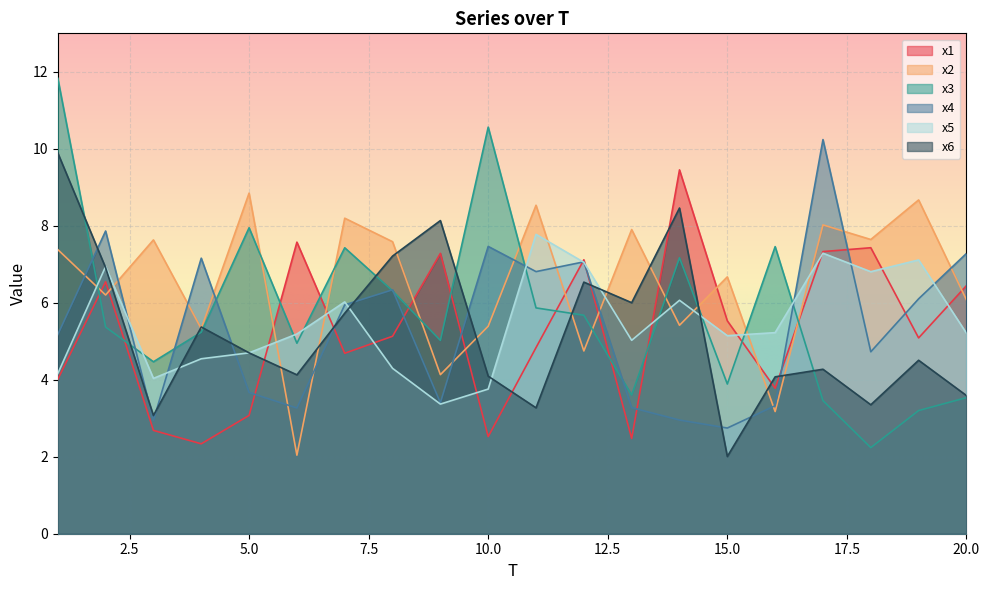

The x6 series shows 3.7 at 14. True or false?

False